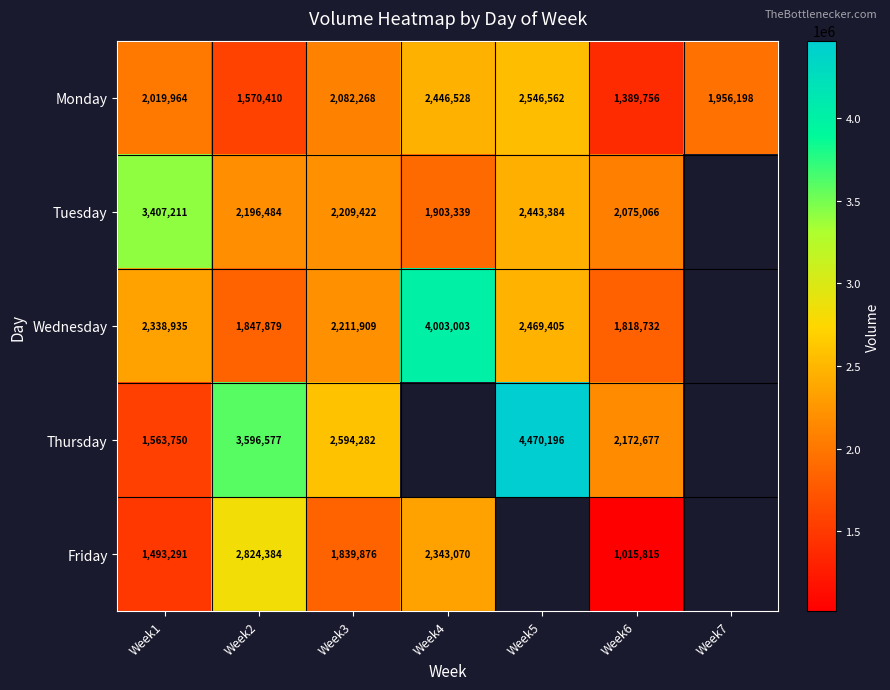

What is the total value across all series at Week6?

8472046